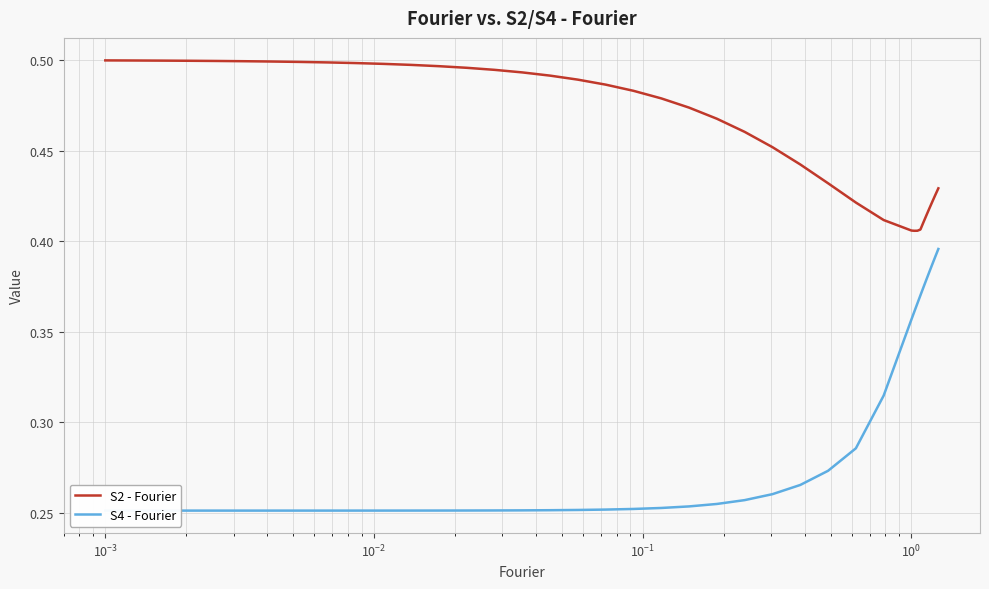

What is the average value of the S2 - Fourier series?

0.5